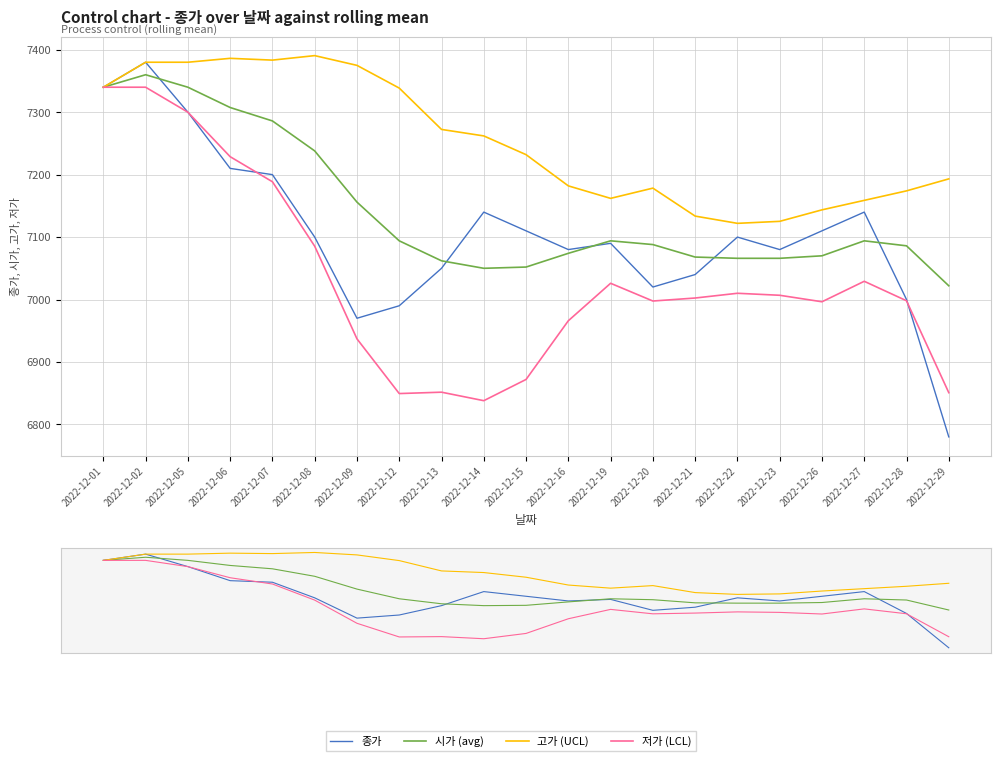

What is the highest value of the 저가 (LCL) series?

7340.0